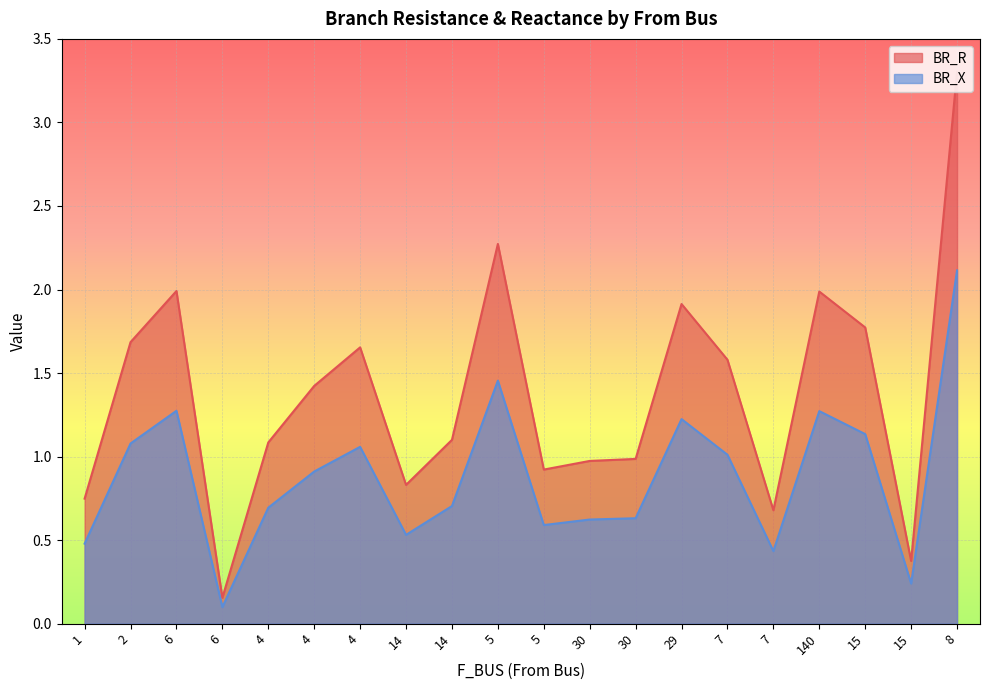

At 14, list the series in order from largest to smallest.

BR_R, BR_X